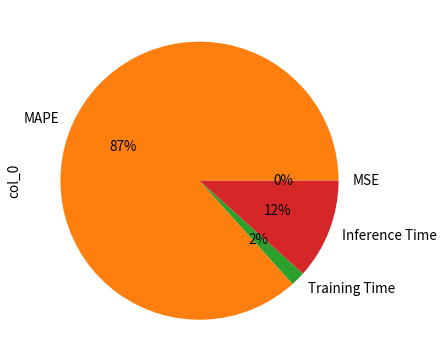

Which category has the biggest portion of the pie?

MAPE